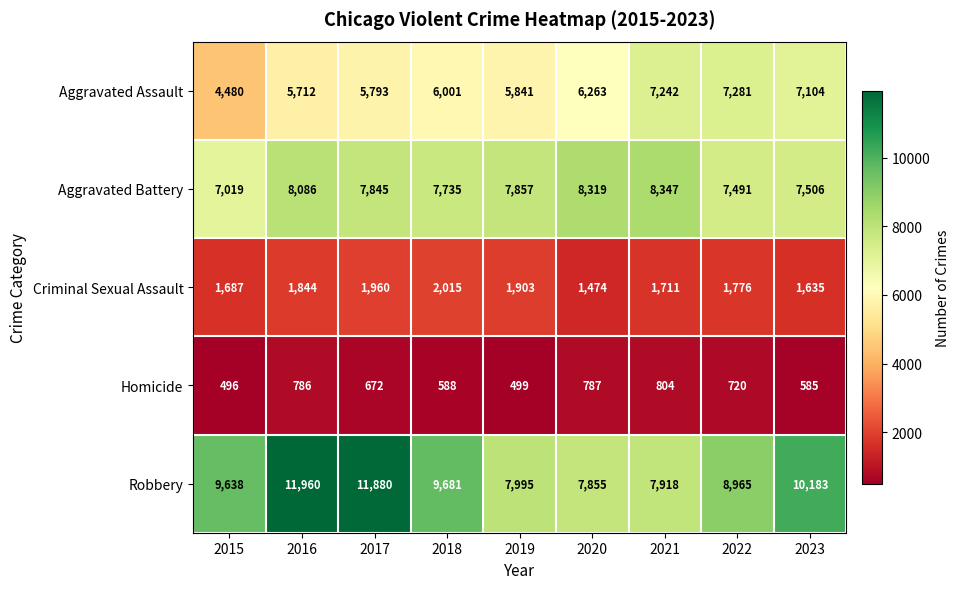

What is the sum of the Robbery values at 2019 and 2018?

17676